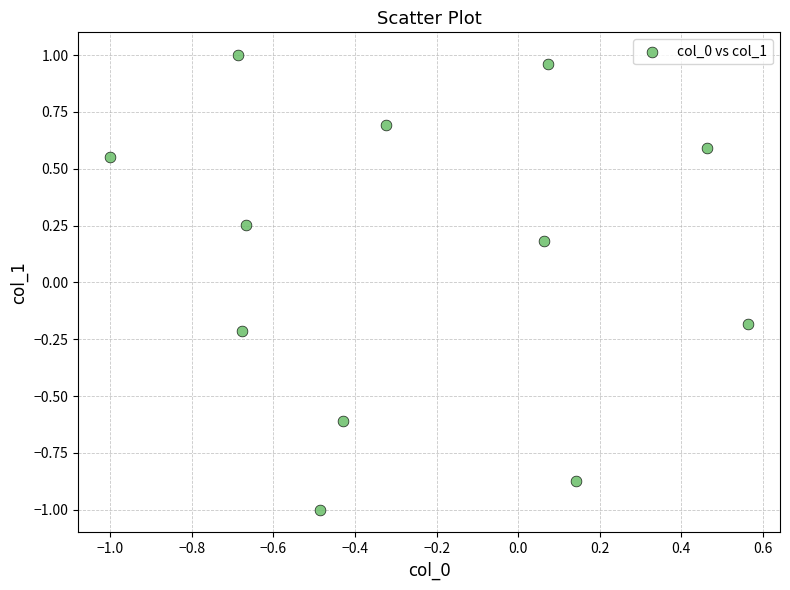

What is the range of Y values (max minus min)?

2.0